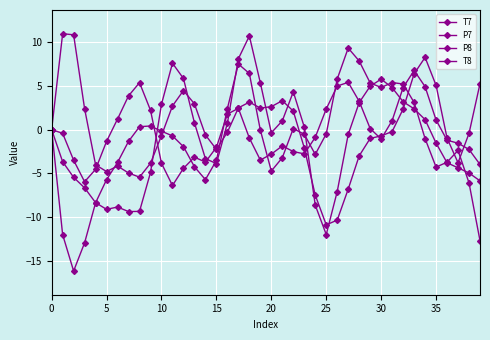

How many distinct data groups are displayed?

4